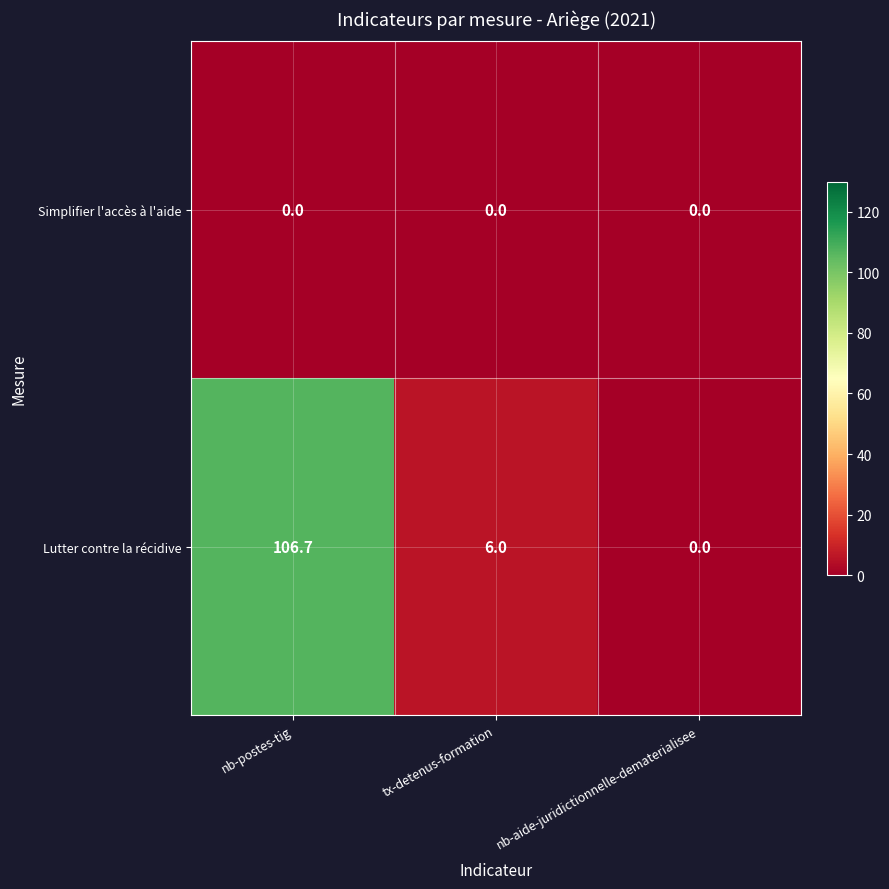

At tx-detenus-formation, list the series in order from smallest to largest.

Simplifier l'accès à l'aide, Lutter contre la récidive